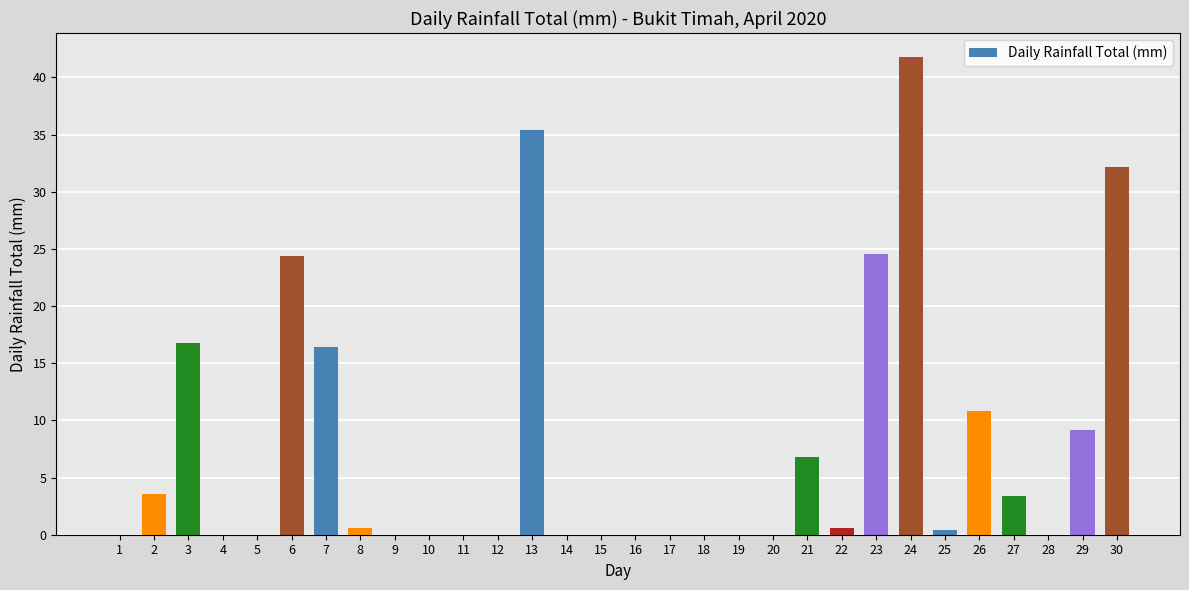

What is the sum of all values?

227.0